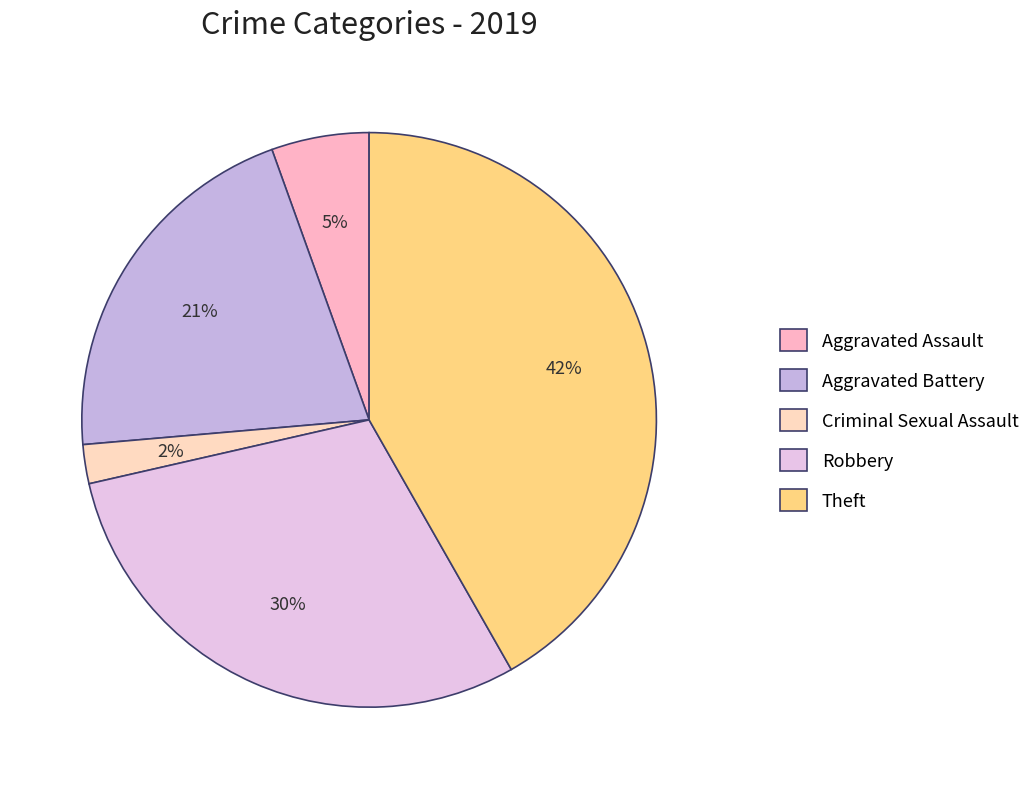

Count the number of slices in the pie.

5